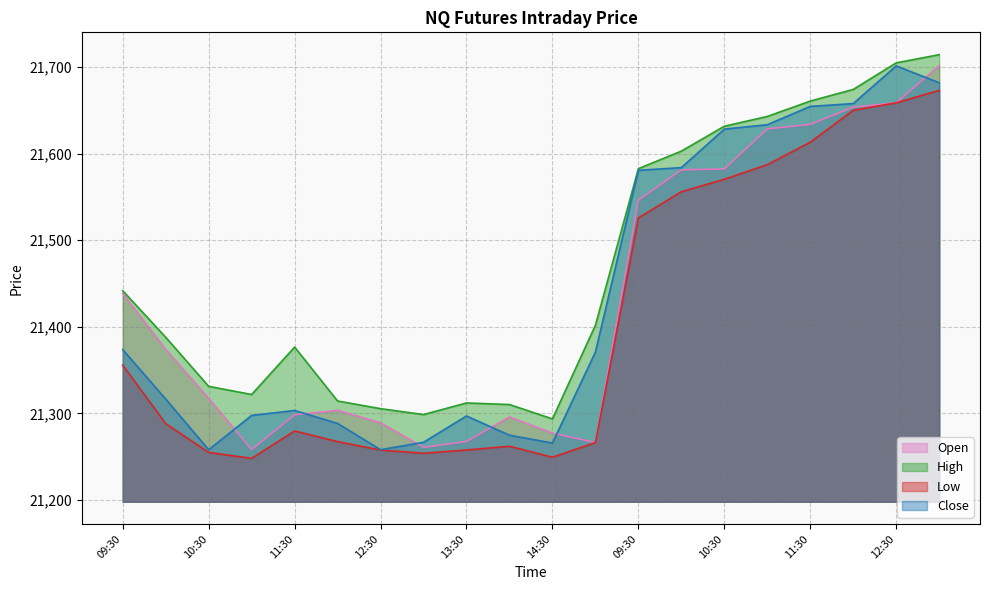

True or false: High has more than 1 interior local peaks.

True